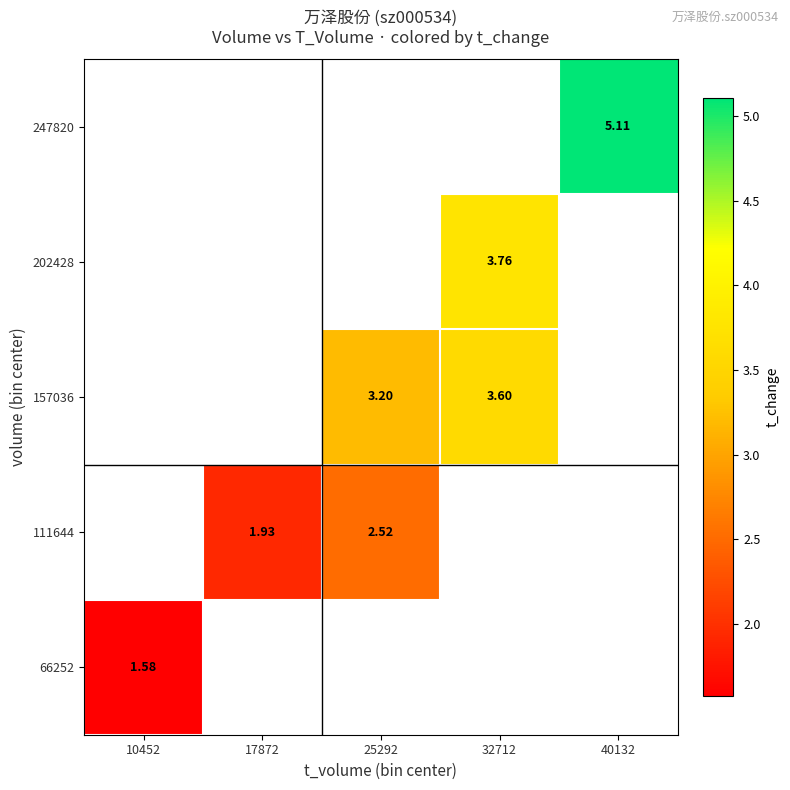

Which has a higher value, 32712 or 40132?

40132